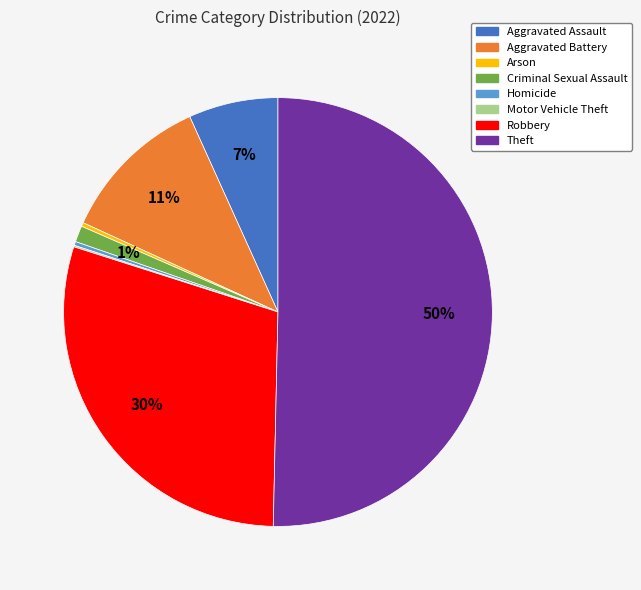

Which category accounts for the majority?

Theft